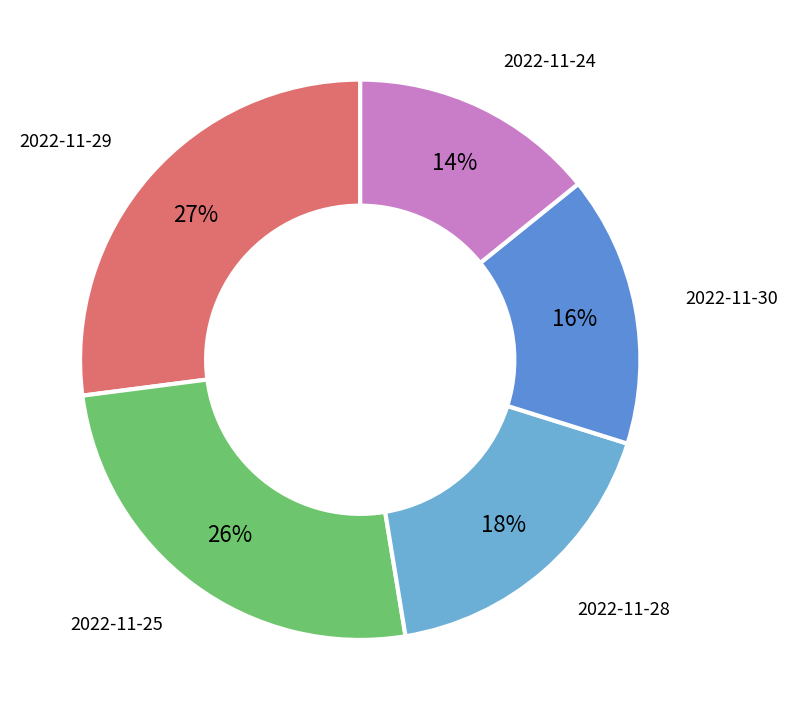

Is there a majority slice in this chart?

No